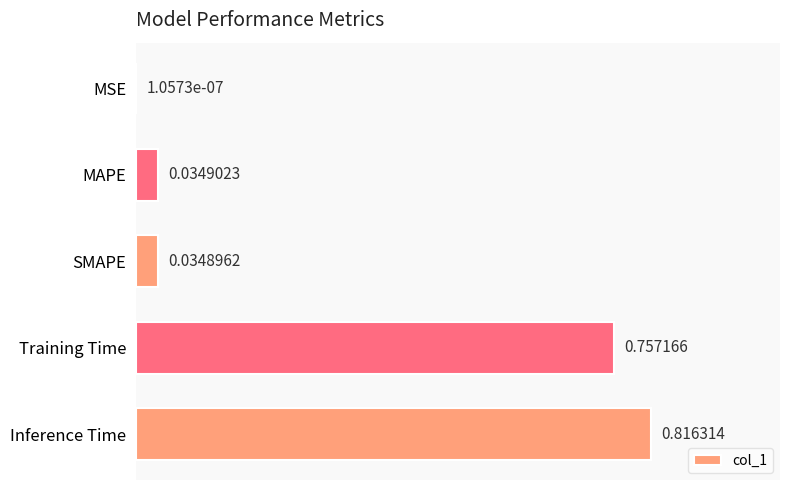

Between Training Time and MSE, which is larger?

Training Time